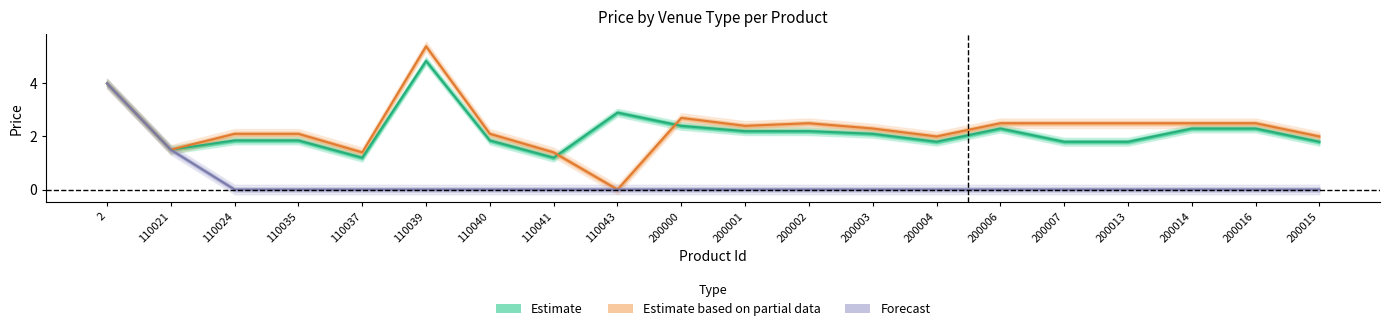

Which series changed the most between 200013 and 200015?

Terraza